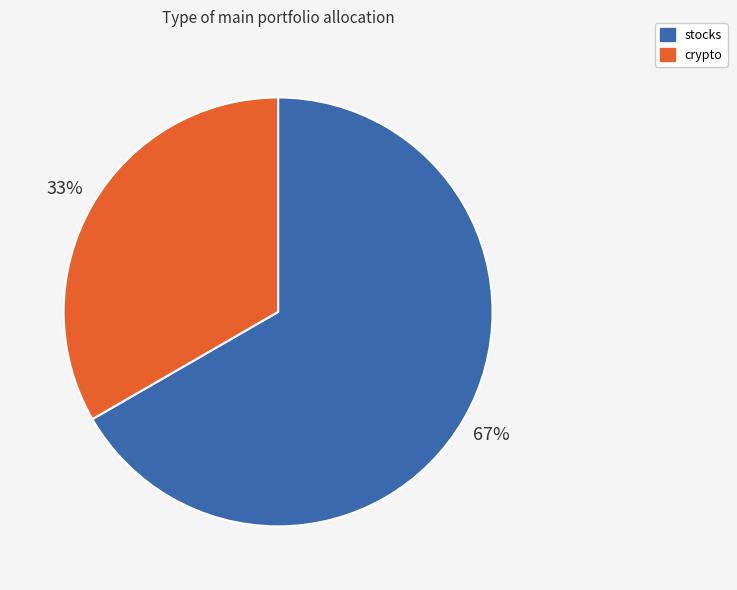

Which category has the smallest portion of the pie?

crypto